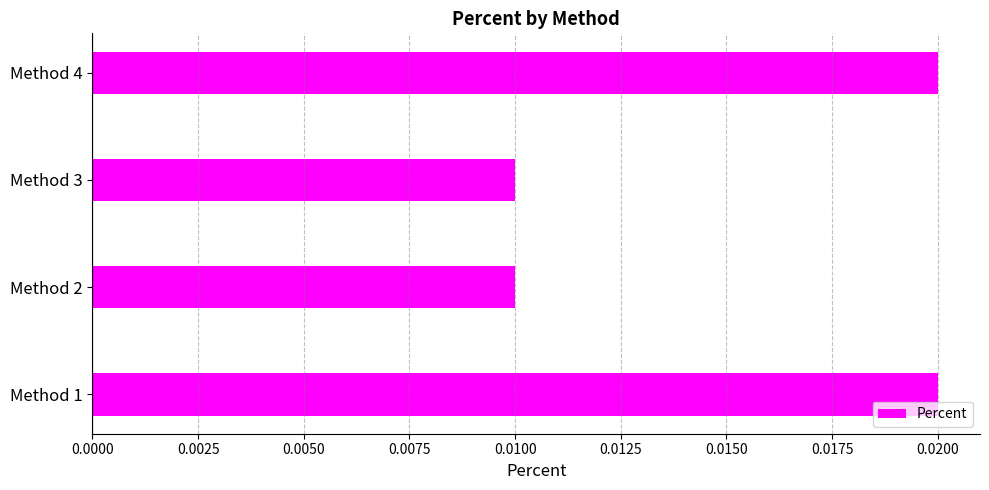

How many values are between 0 and 1?

4